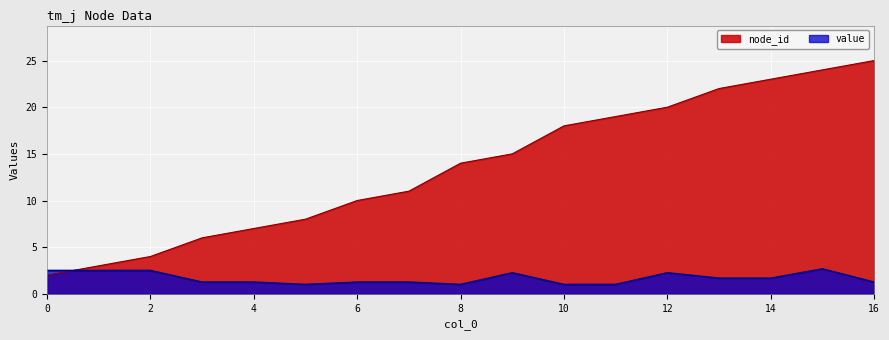

Is it true that value equals 1.4 at 2?

False